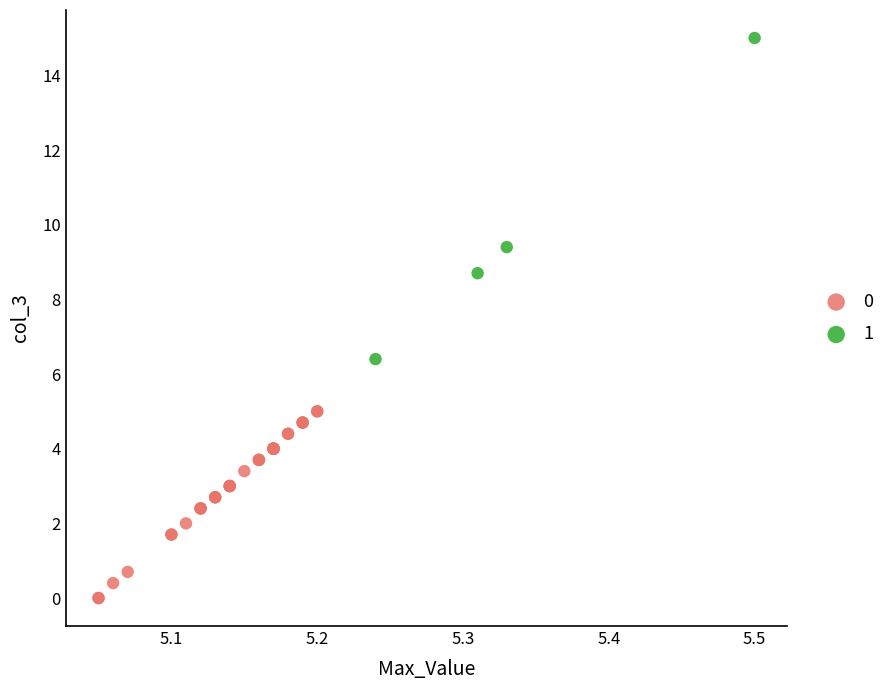

What are all the series names shown in the legend?

0, 1